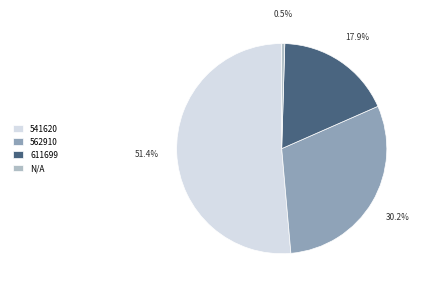

Between 562910 and 541620, which is larger?

541620